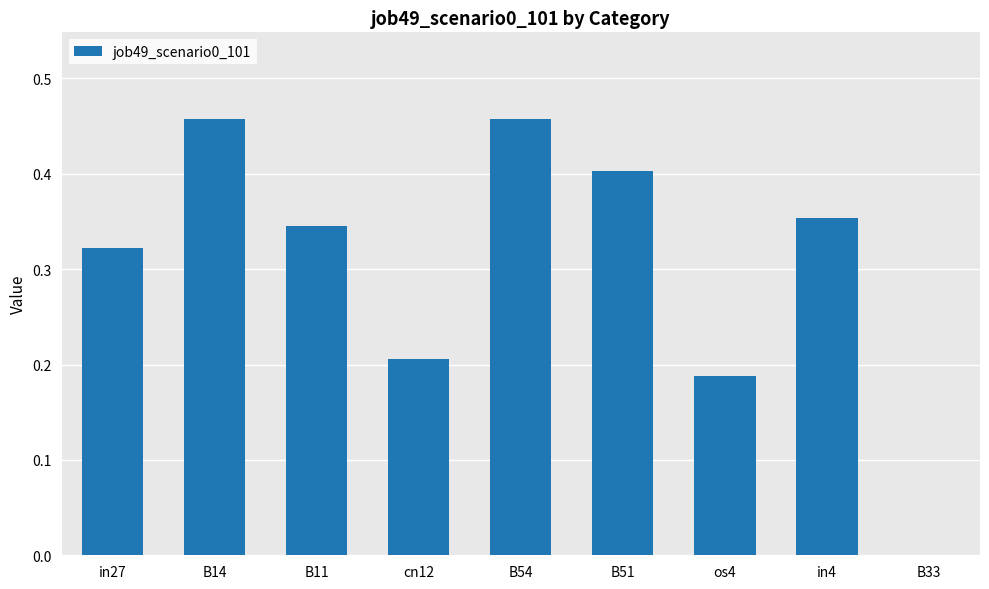

What is the sum of all values?

2.7